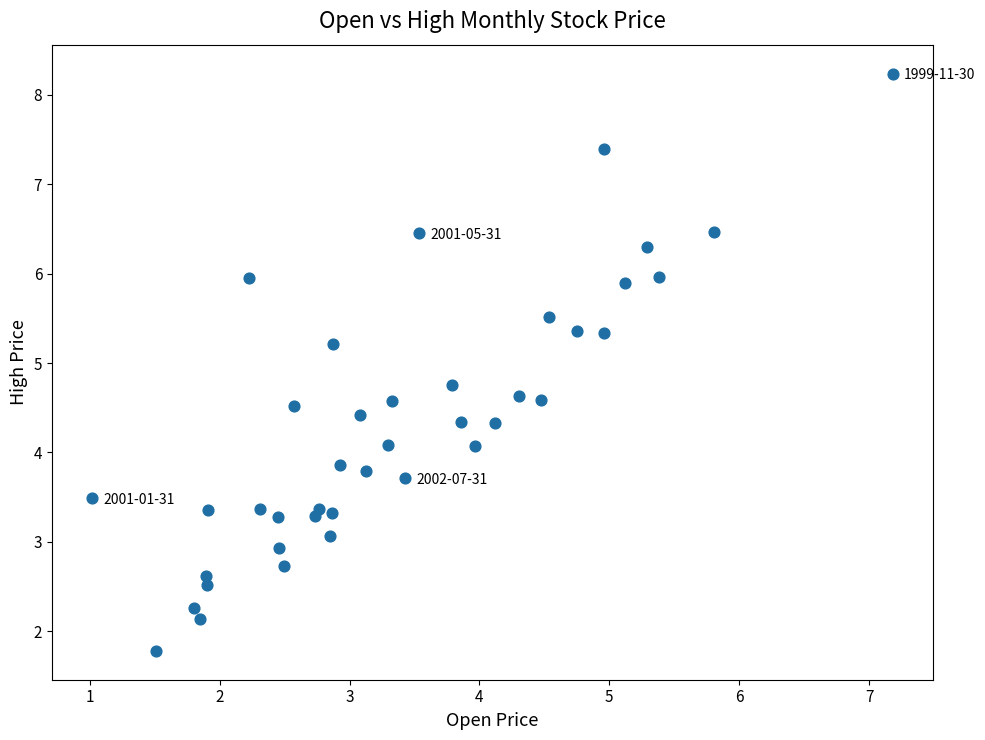

What is the range of X values (max minus min)?

6.2